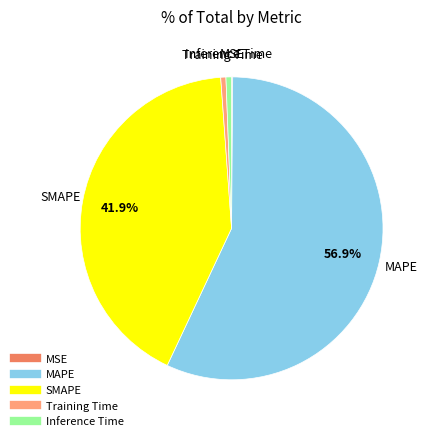

What is the largest slice in the pie chart?

MAPE